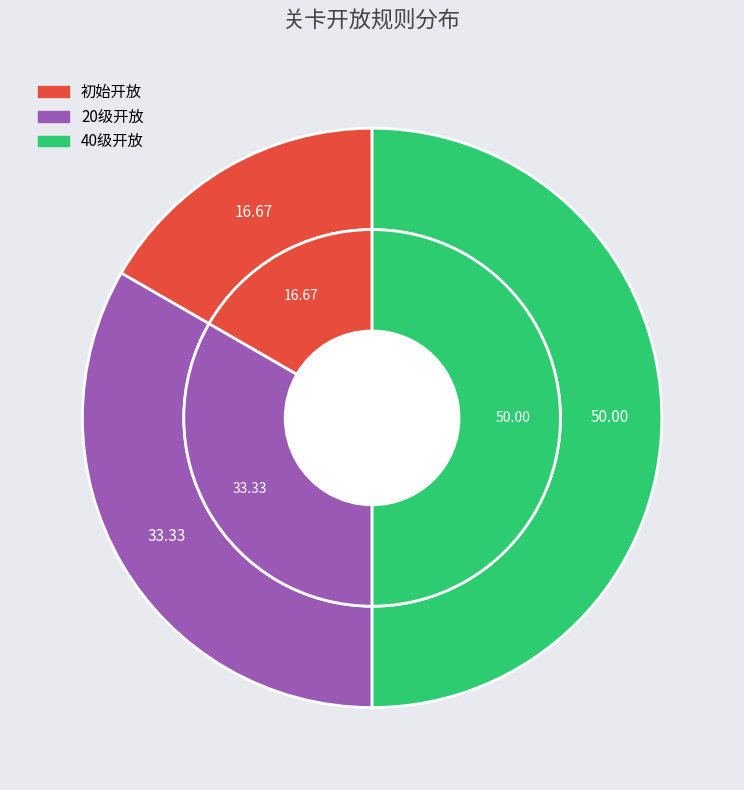

Count the number of slices in the pie.

3